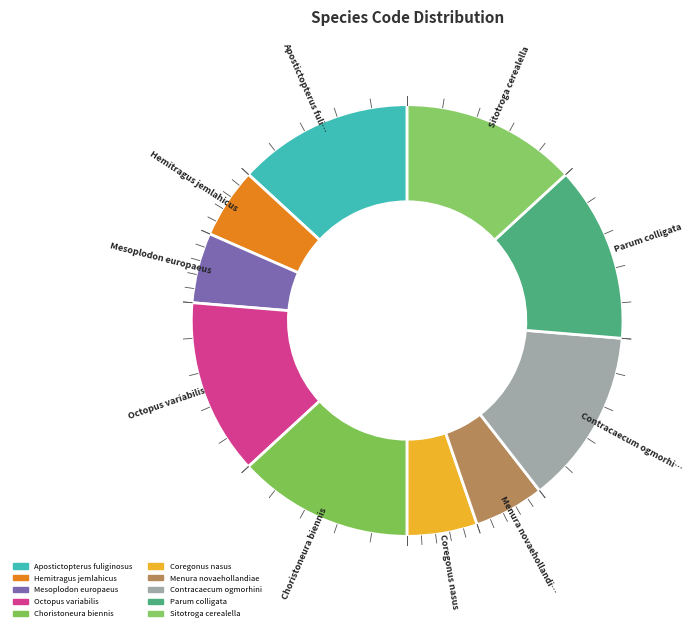

To the nearest percent, what percentage of the pie is Apostictopterus fuliginosus?

13%